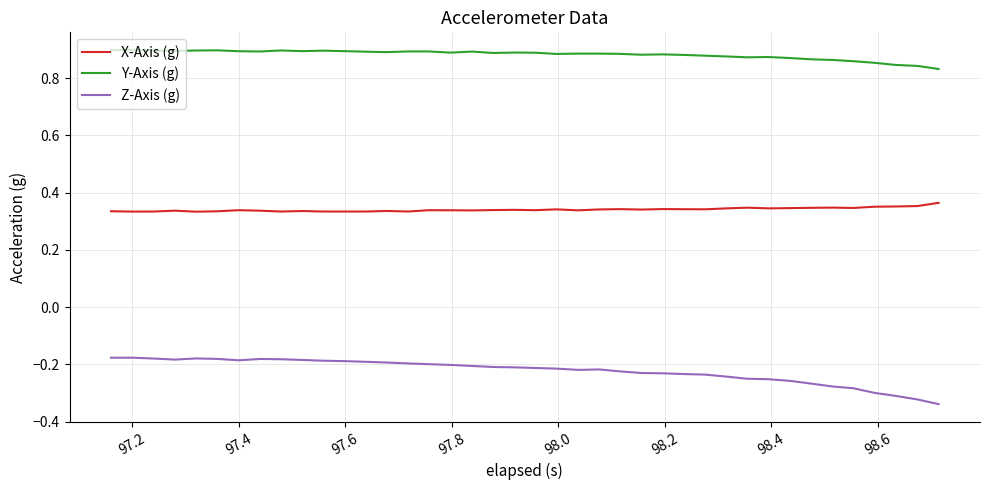

True or false: Z-Axis (g) and X-Axis (g) cross at least once.

False